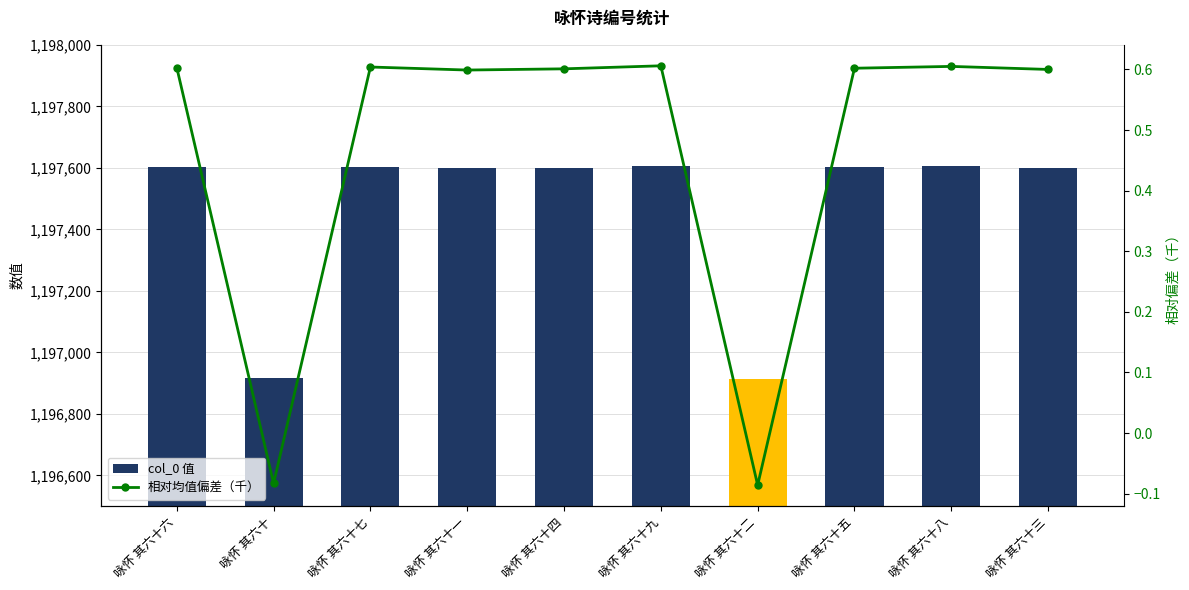

Reading left to right, extract all data points from this chart.

col_0 值: 1197603.0	1196917.0	1197604.0	1197599.0	1197601.0	1197606.0	1196914.0	1197602.0	1197605.0	1197600.0
相对均值偏差（千）: 0.6	-0.1	0.6	0.6	0.6	0.6	-0.1	0.6	0.6	0.6